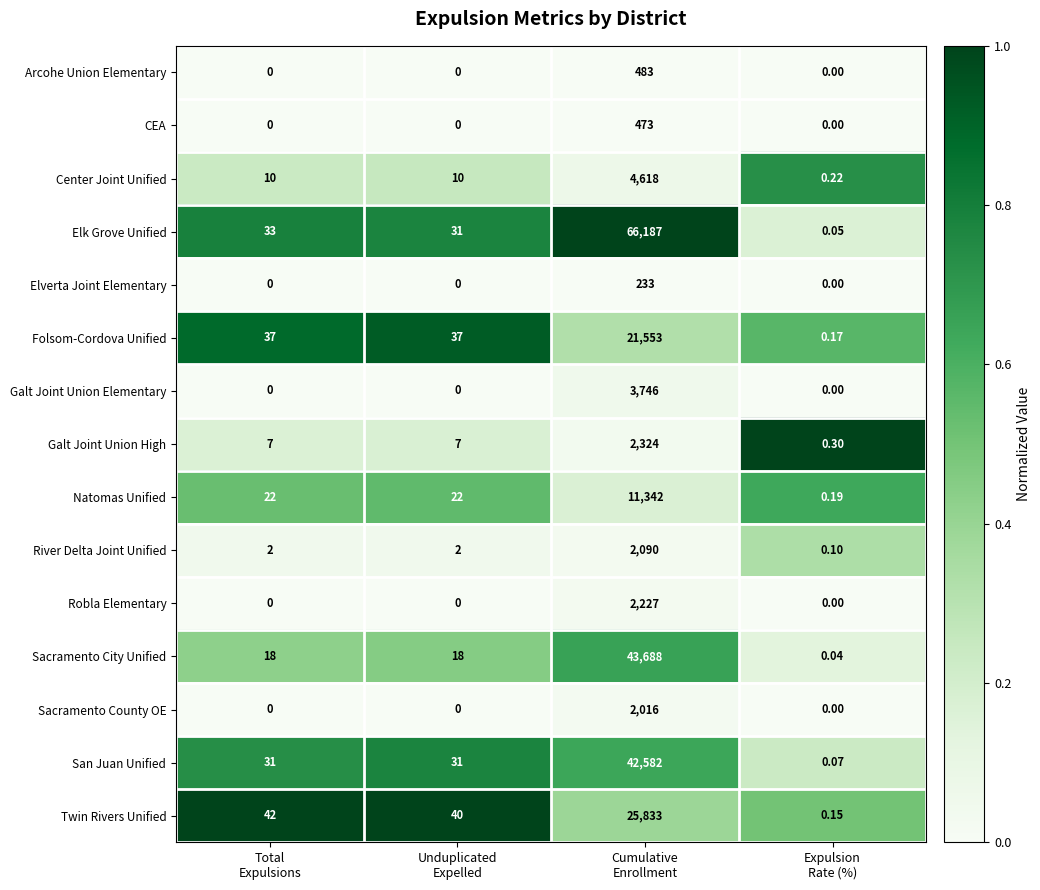

Rank the series by their maximum value, from lowest to highest.

Elverta Joint Elementary, CEA, Arcohe Union Elementary, Sacramento County OE, River Delta Joint Unified, Robla Elementary, Galt Joint Union High, Galt Joint Union Elementary, Center Joint Unified, Natomas Unified, Folsom-Cordova Unified, Twin Rivers Unified, San Juan Unified, Sacramento City Unified, Elk Grove Unified